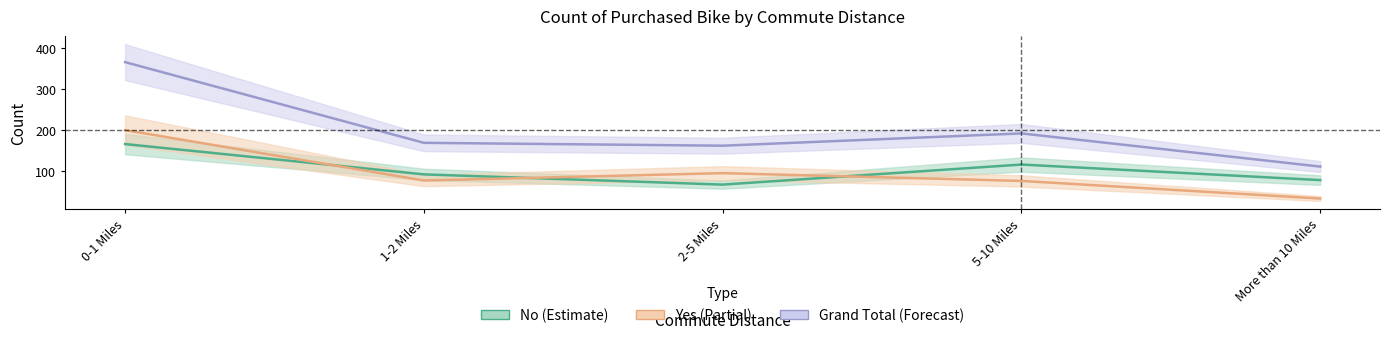

Read the No value at 2-5 Miles, to the nearest 5.

65